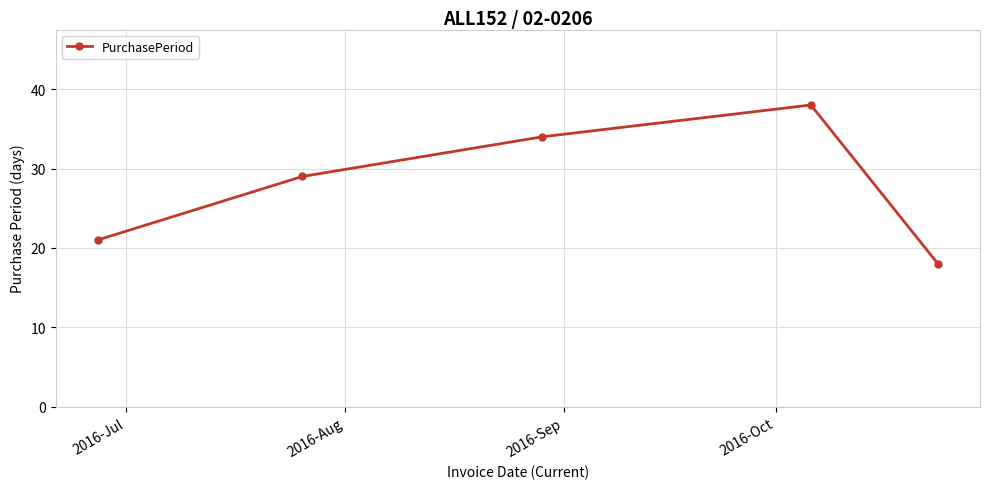

What is the difference between the maximum and minimum values?

20